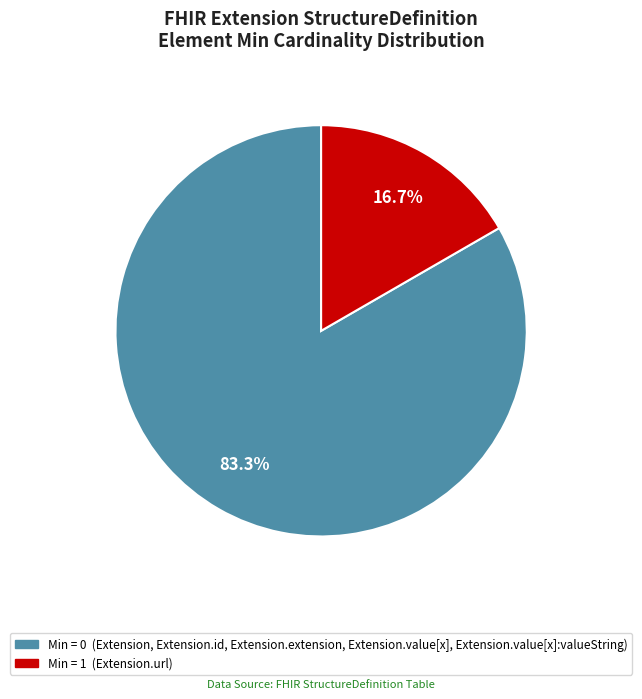

Is there any slice that represents more than half of the pie?

Yes